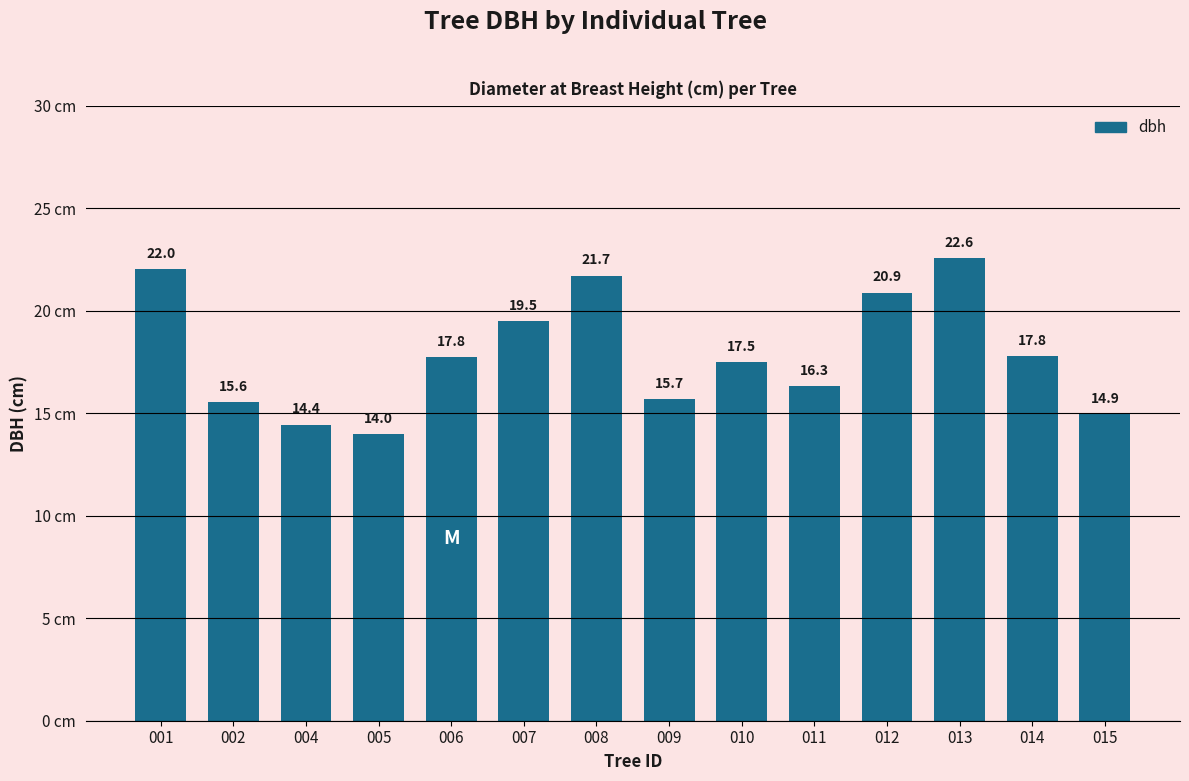

What value does the data have at 002?

15.6